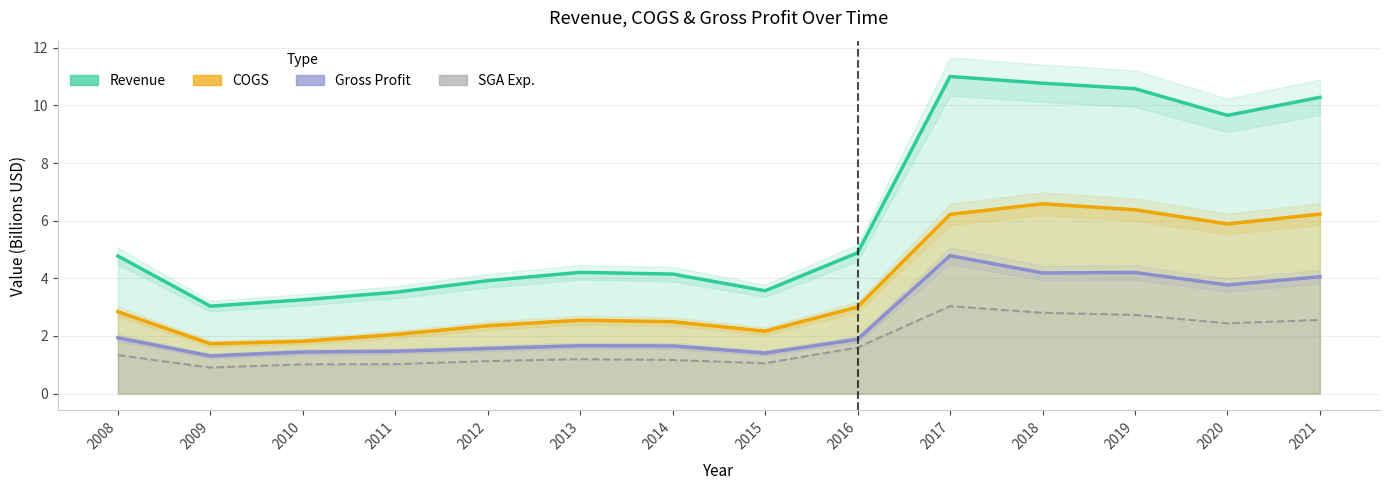

True or false: Revenue and COGS intersect in this chart.

False